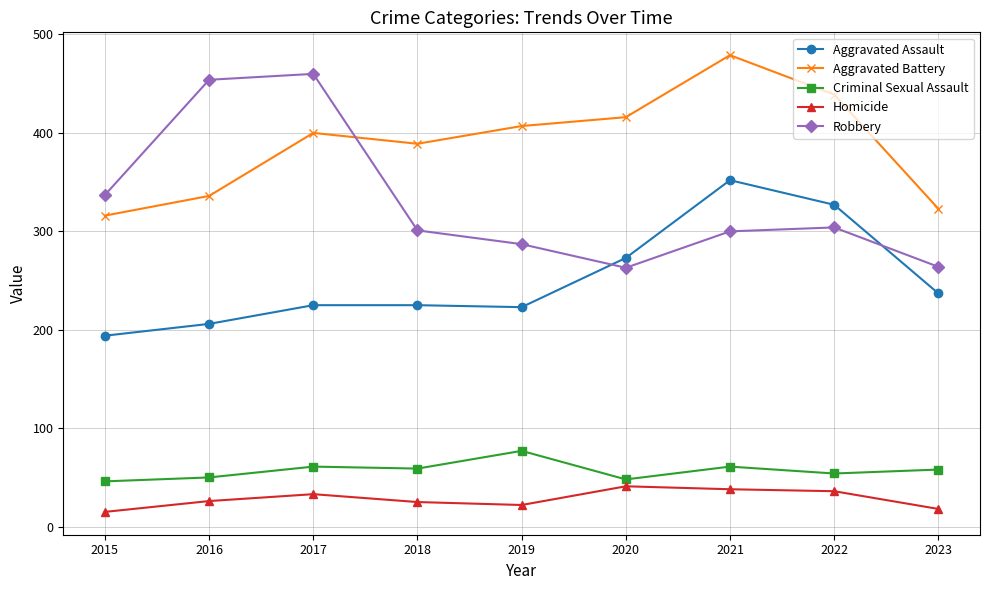

What is the highest value of the Aggravated Assault series?

352